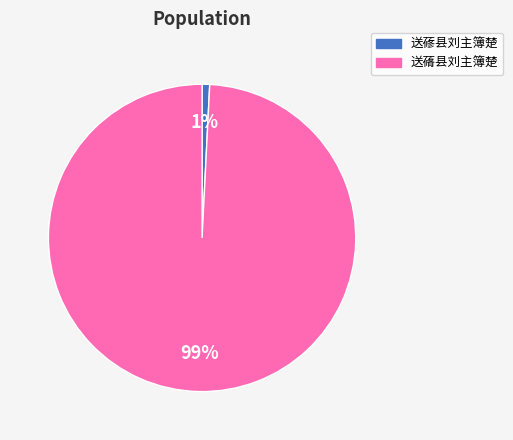

Which category accounts for the majority?

送蓨县刘主簿楚